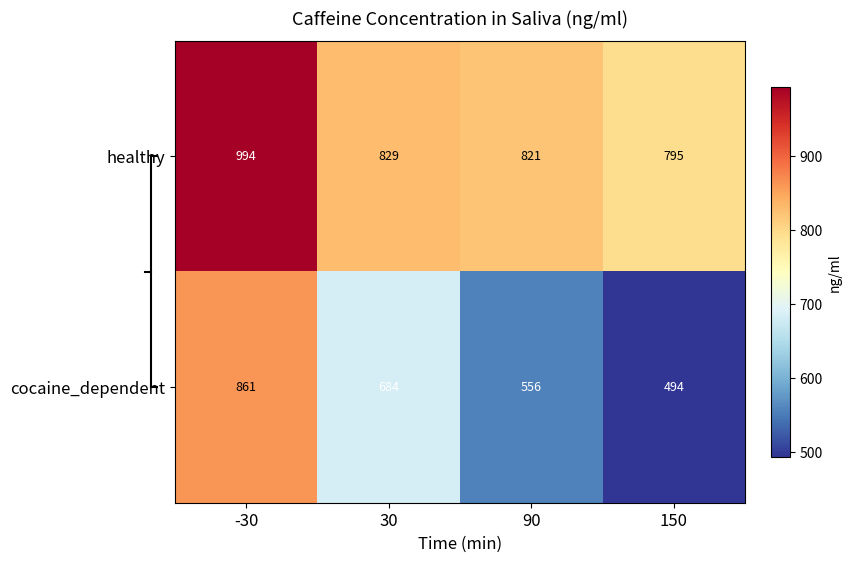

What is the smallest value displayed?

494